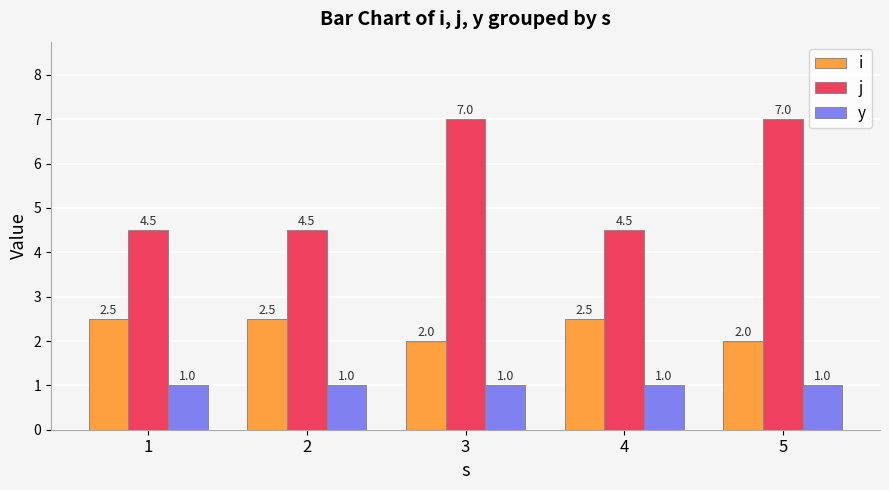

Rank the series by their maximum value, from lowest to highest.

y, i, j